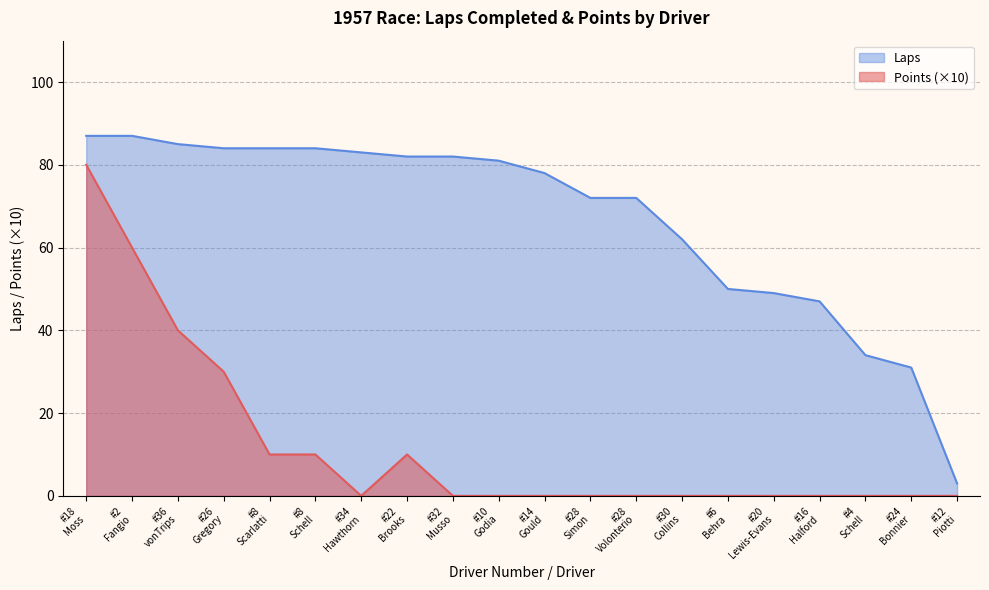

What is the sum of all Laps values?

1337